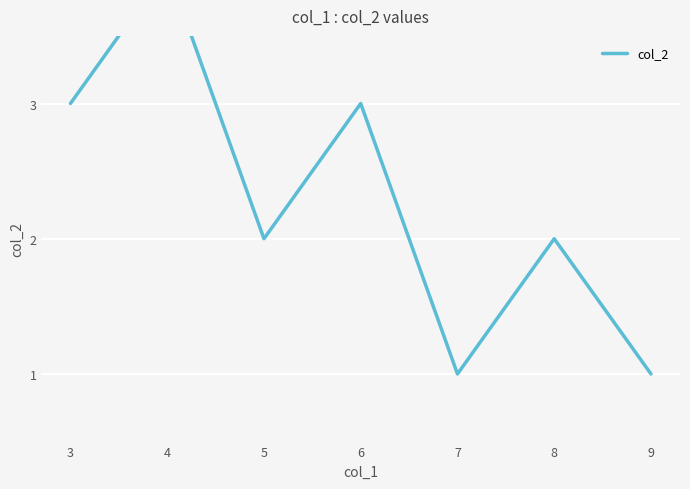

Which category has the highest value across all series?

4